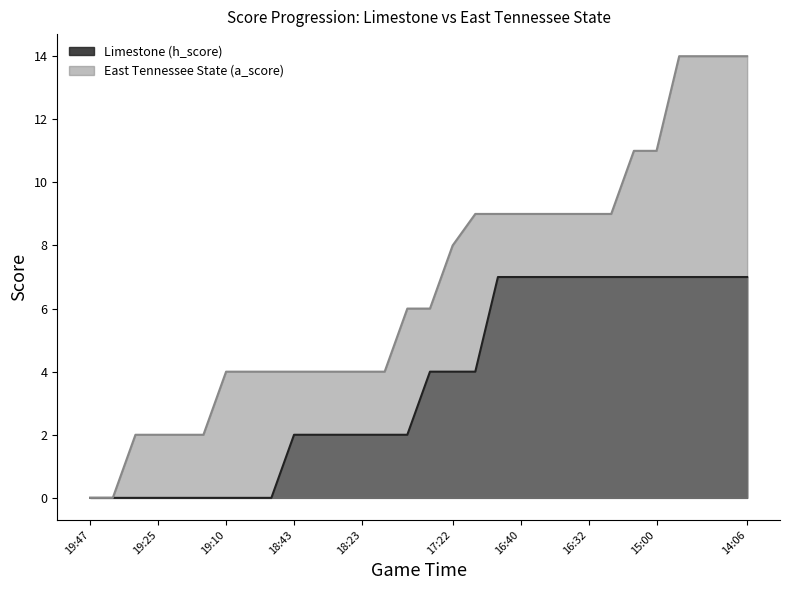

What is the total value across all series at 16:32?

16